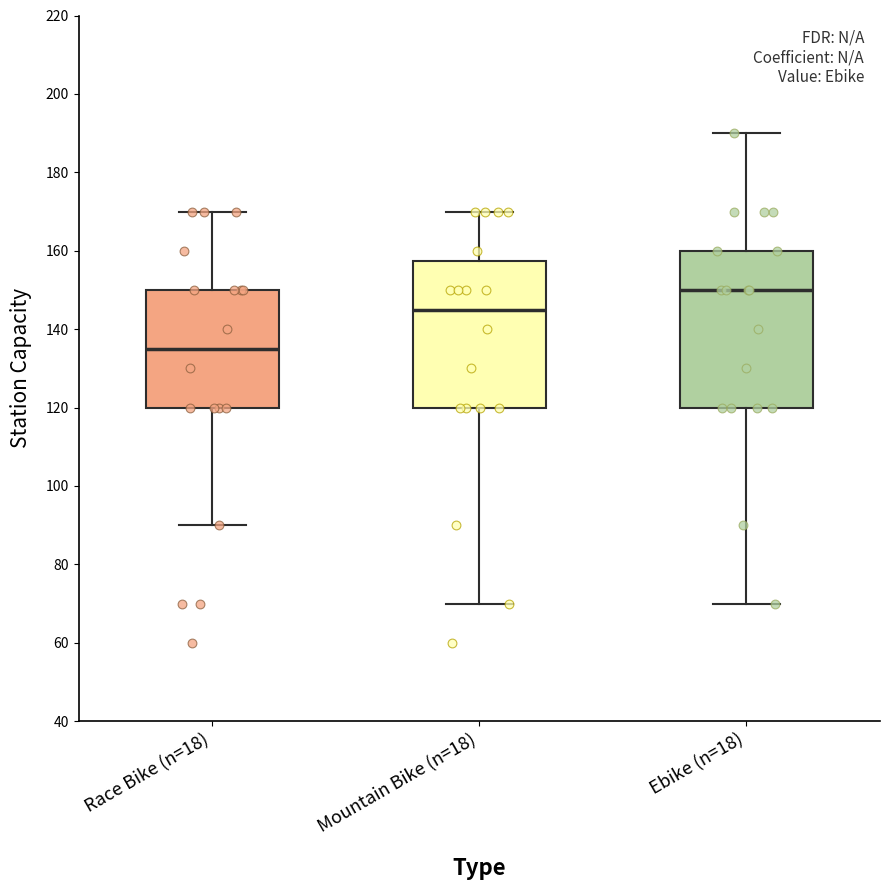

Which box's median line is the lowest?

Race Bike (n=18)